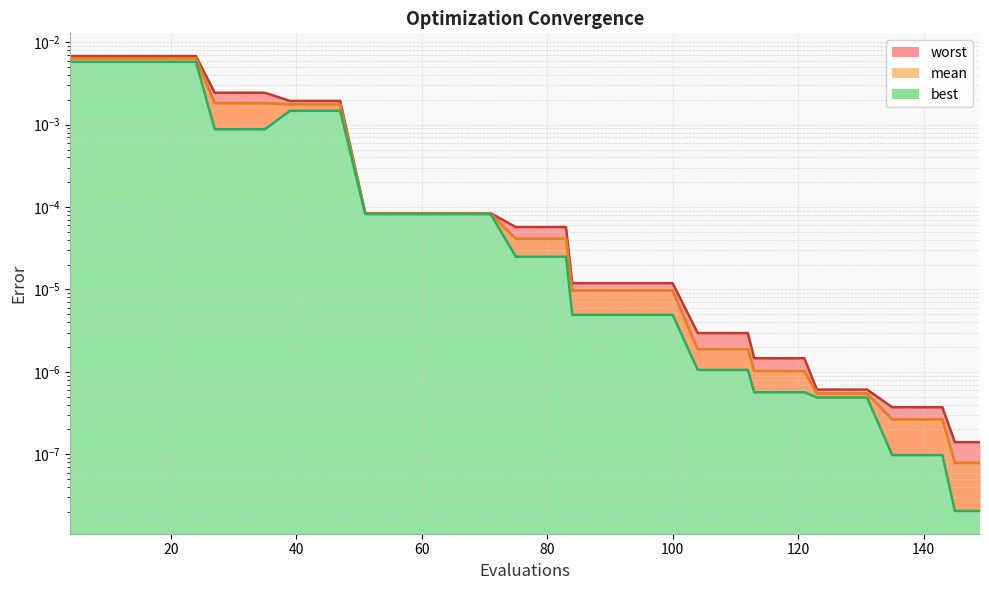

True or false: best has more than 0 interior local peaks.

False